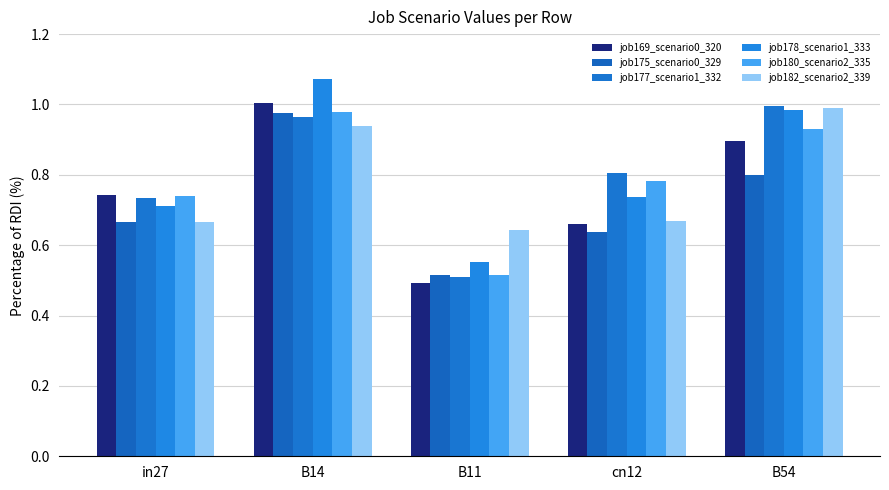

Reading left to right, list all the values displayed in this chart.

job169_scenario0_320: 0.7	1.0	0.5	0.7	0.9
job175_scenario0_329: 0.7	1.0	0.5	0.6	0.8
job177_scenario1_332: 0.7	1.0	0.5	0.8	1.0
job178_scenario1_333: 0.7	1.1	0.6	0.7	1.0
job180_scenario2_335: 0.7	1.0	0.5	0.8	0.9
job182_scenario2_339: 0.7	0.9	0.6	0.7	1.0